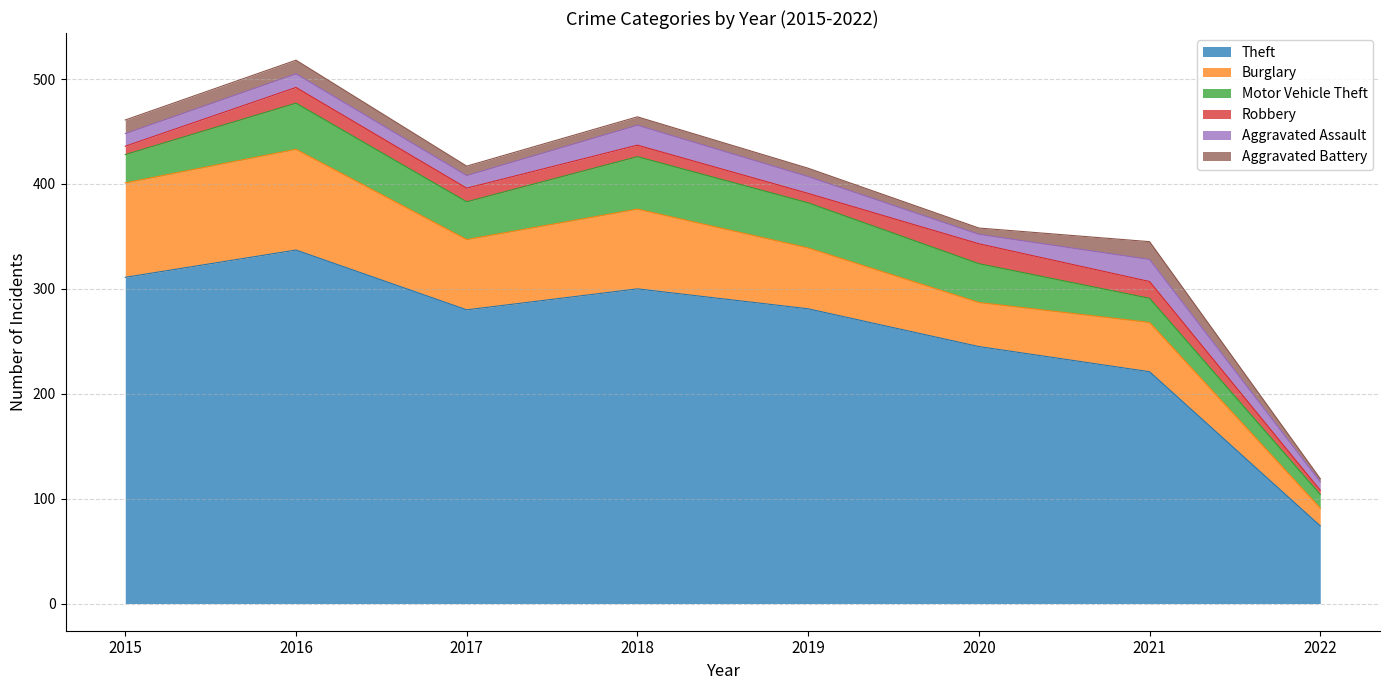

At which category is the sum across all series the highest?

2016